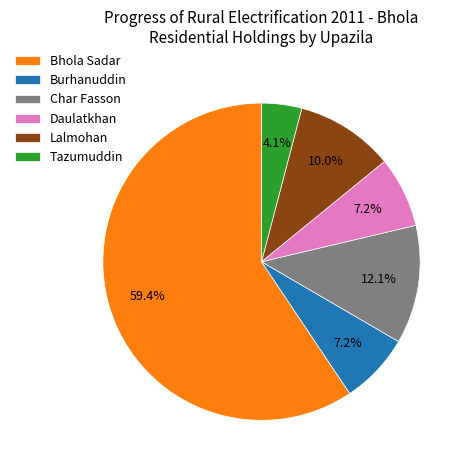

What is the smallest slice in the pie chart?

Tazumuddin